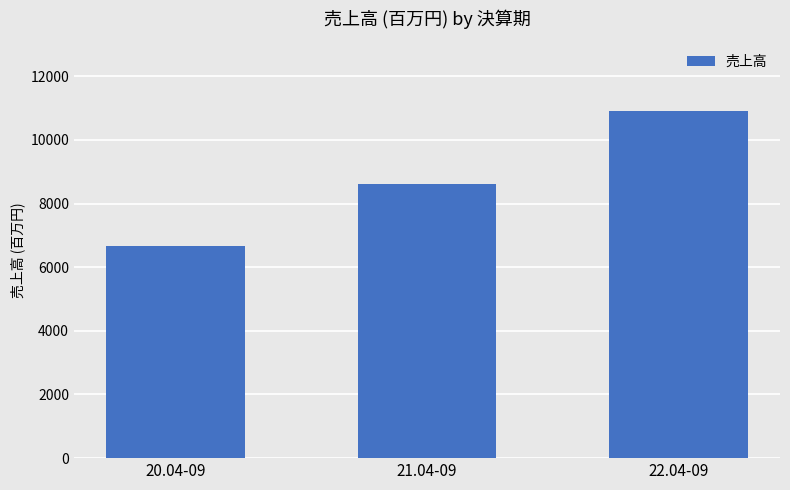

Approximately how many times larger is the value at 22.04-09 compared to 21.04-09?

1.3